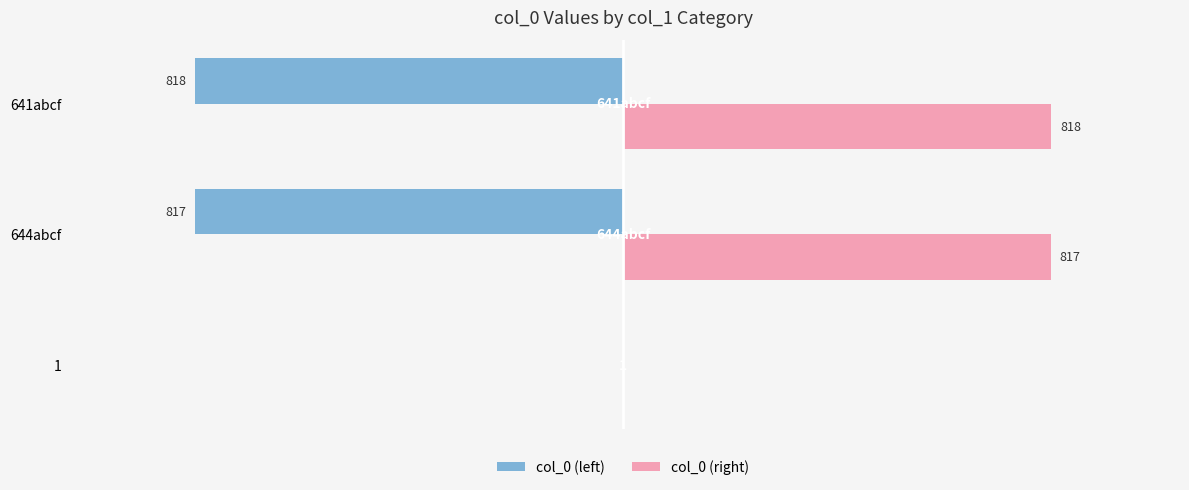

Which series has the largest total across all categories?

col_0 (right)